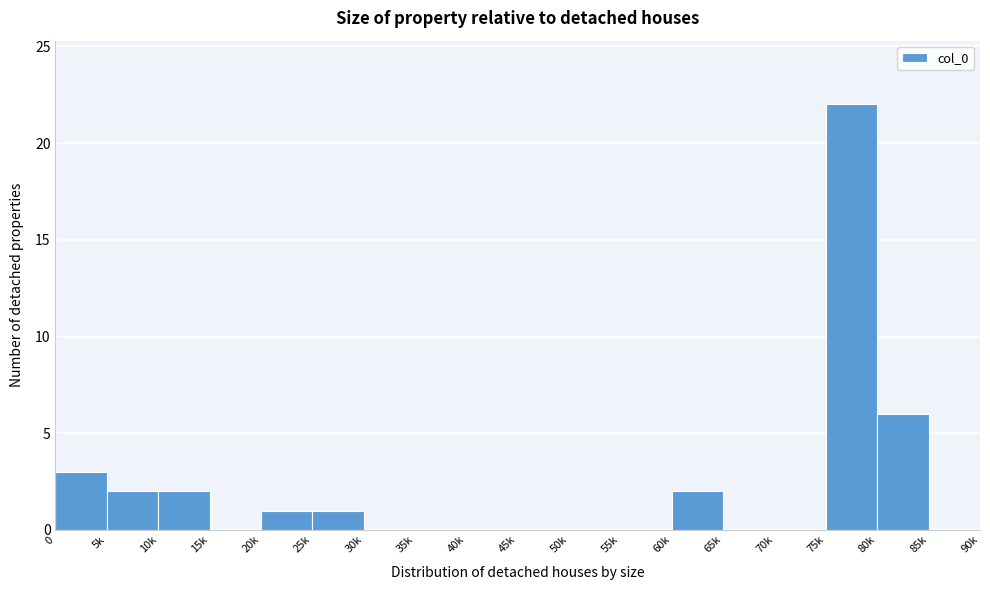

Reading right to left, extract all data points from this chart.

85k=0	80k=6	75k=22	70k=0	65k=0	60k=2	55k=0	50k=0	45k=0	40k=0	35k=0	30k=0	25k=1	20k=1	15k=0	10k=2	5k=2	0=3